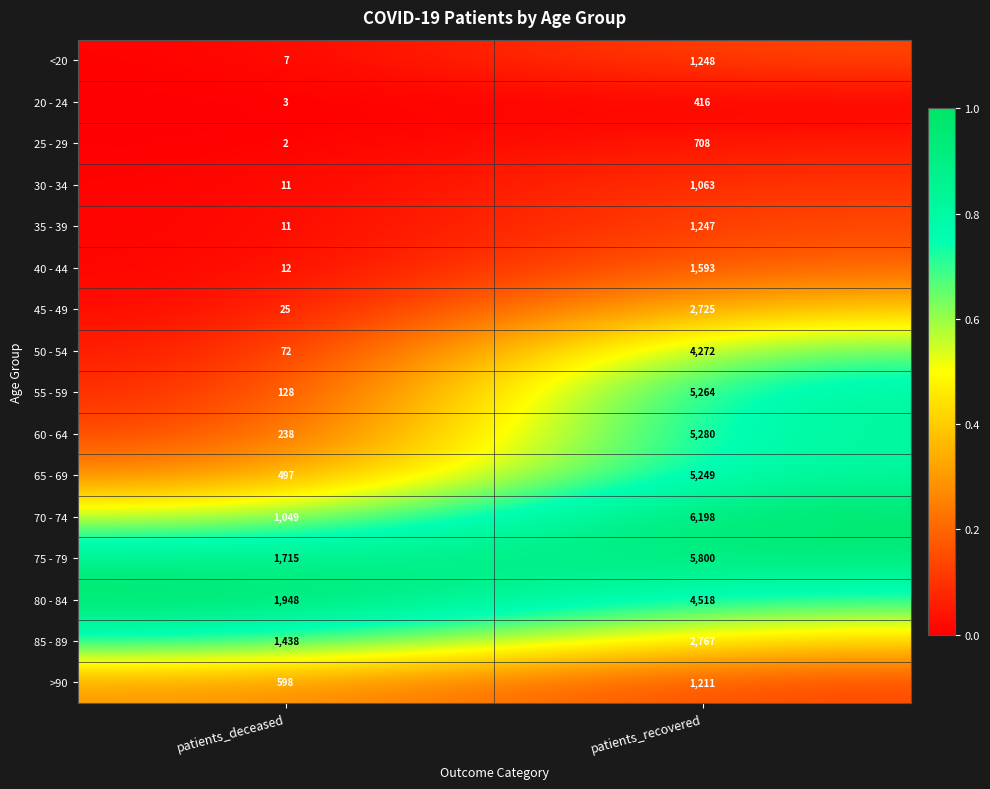

What is the difference between the maximum and minimum values in the 45 - 49 series?

2700